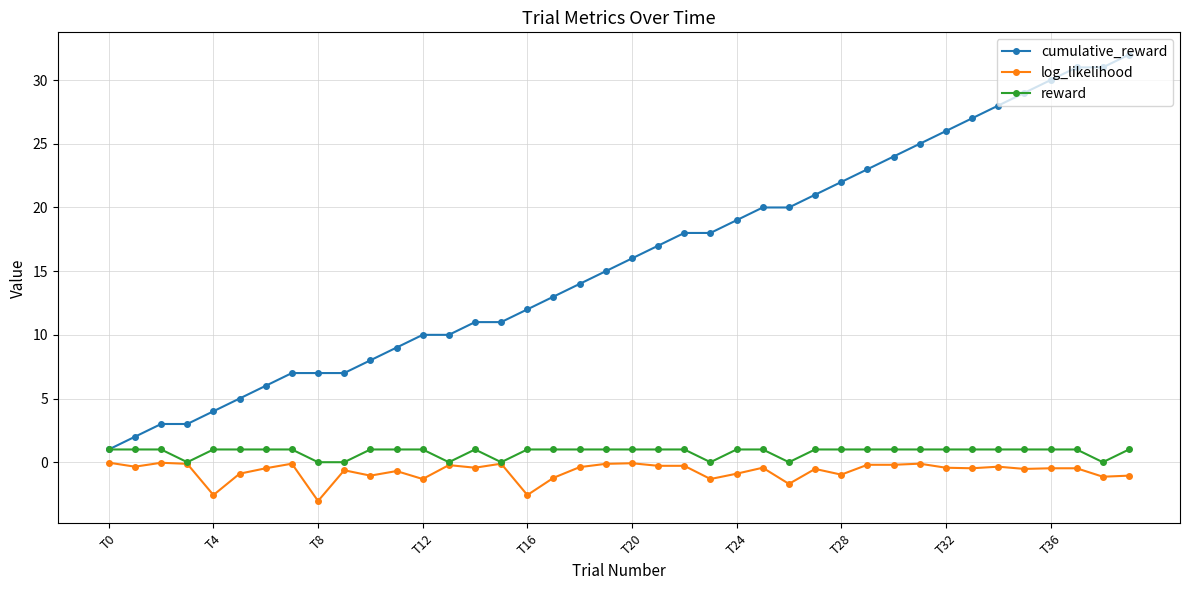

What is the minimum value for cumulative_reward?

1.0